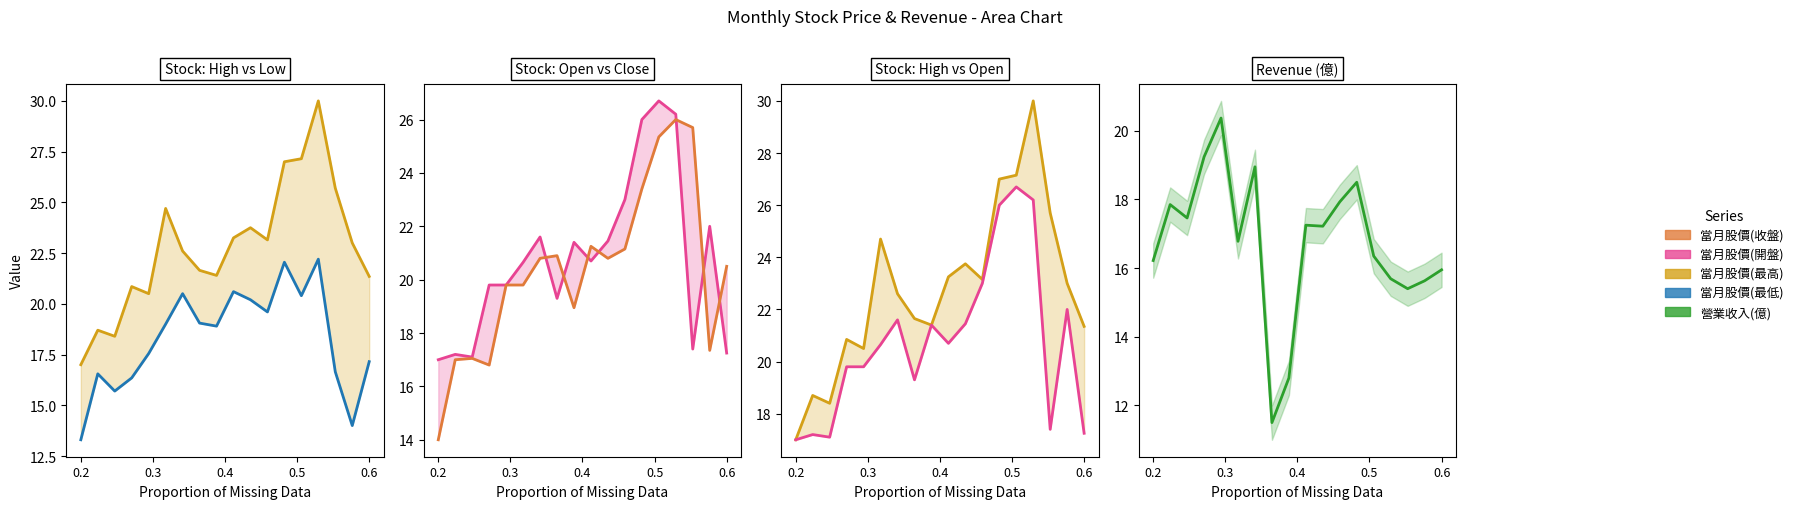

Is the value of 當月股價(最低) at 6 greater than the value of 當月股價(開盤) at 11?

No